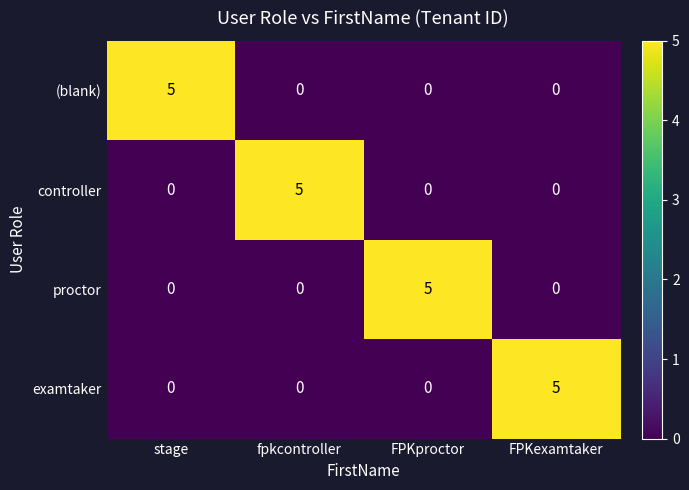

What is the total value across all series at stage?

5